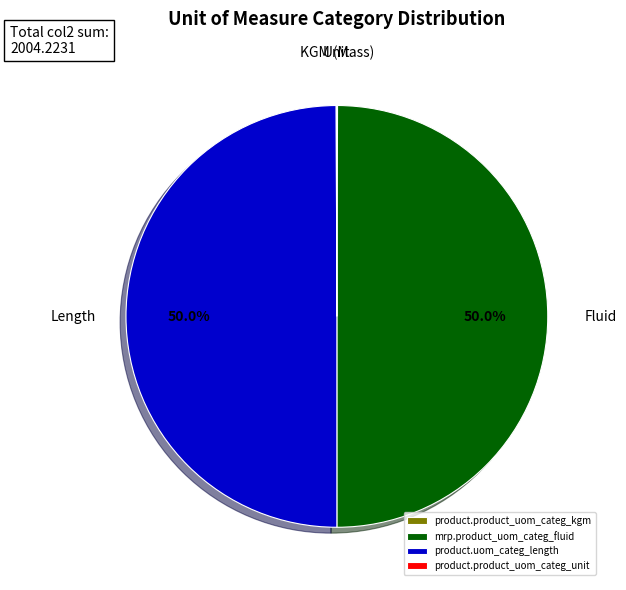

Do product.product_uom_categ_unit and product.product_uom_categ_kgm together represent more than half of the pie?

No